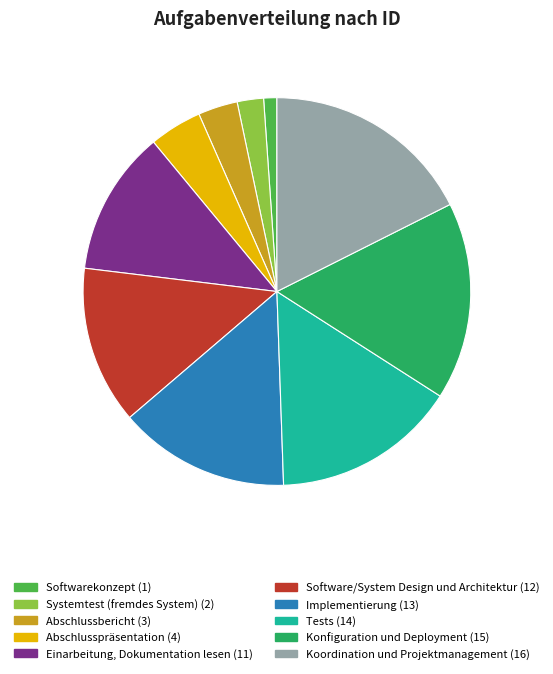

Is there a majority slice in this chart?

No